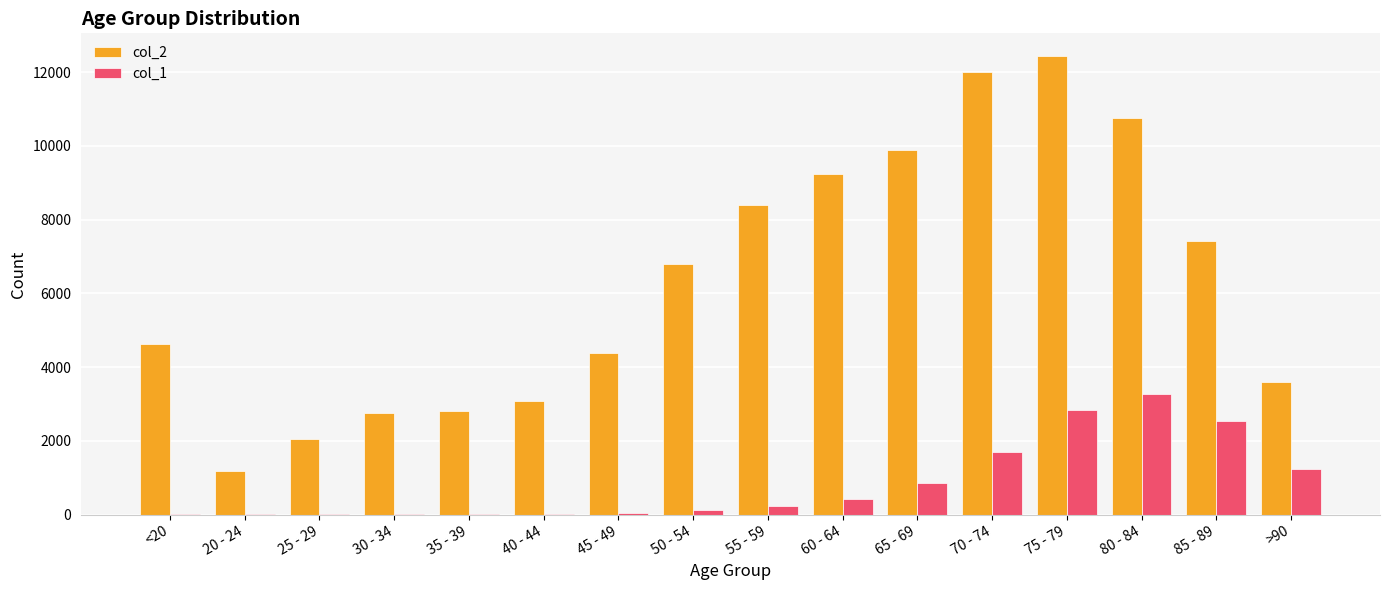

What is the highest value of the col_2 series?

12434